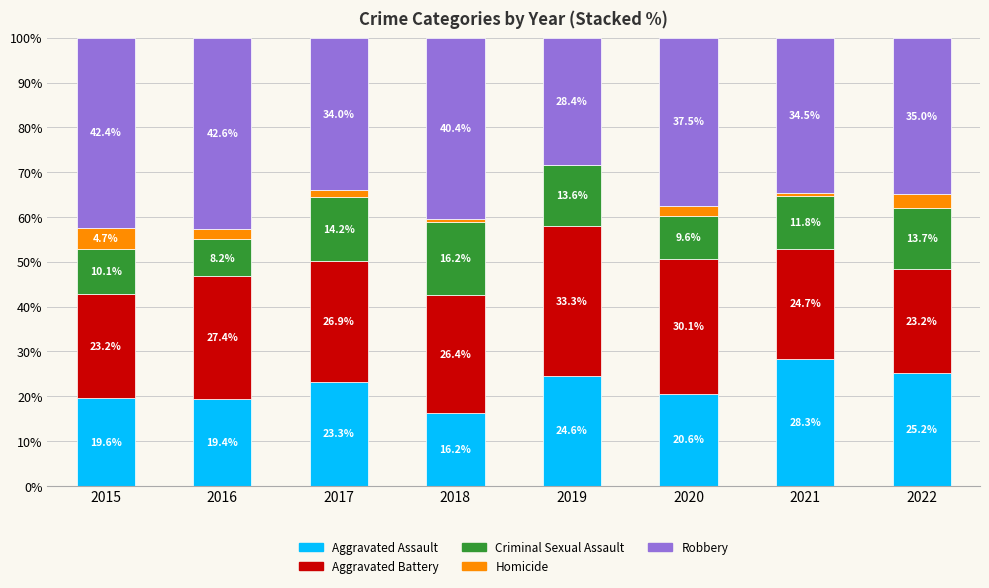

What is the sum of the Aggravated Assault values at 2018 and 2016?

35.6